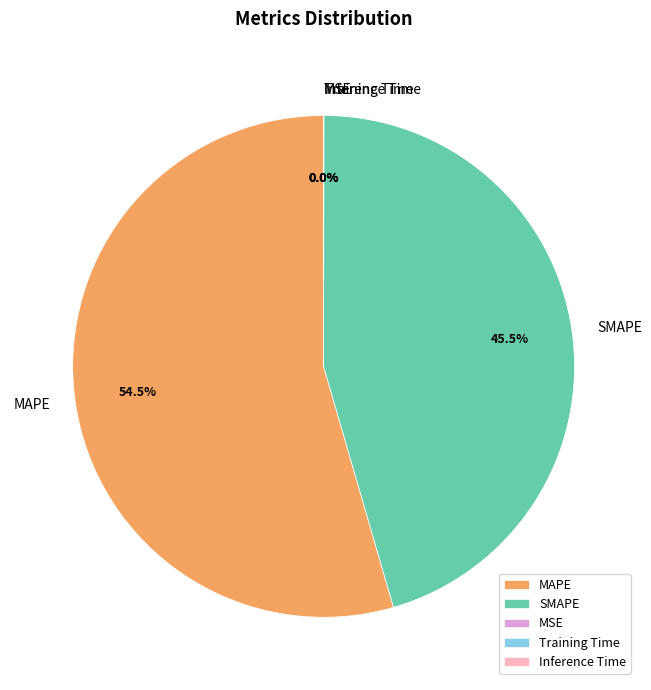

Which slice is the largest?

MAPE